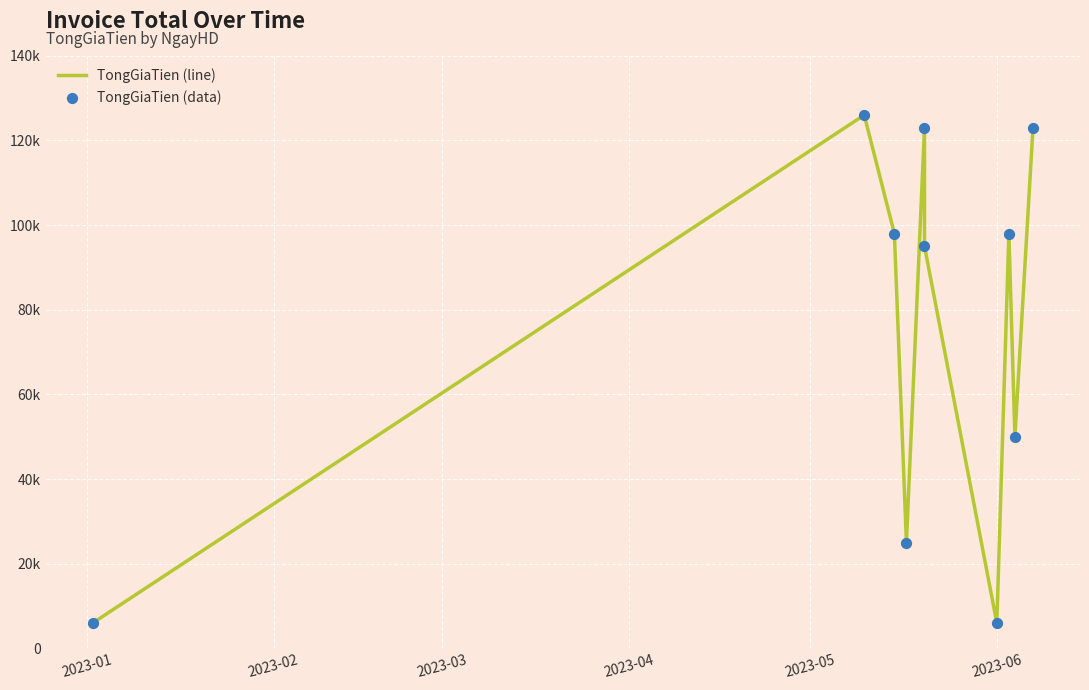

At how many categories does at least one series exceed 63859?

6